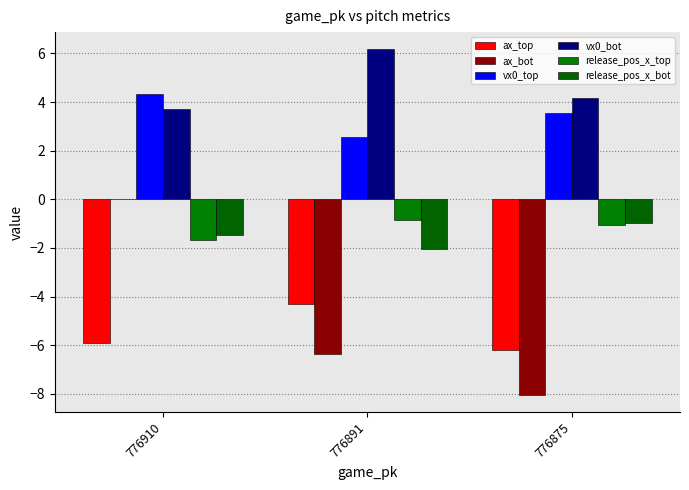

What is the difference between the release_pos_x_top values at 776875 and 776910?

0.6